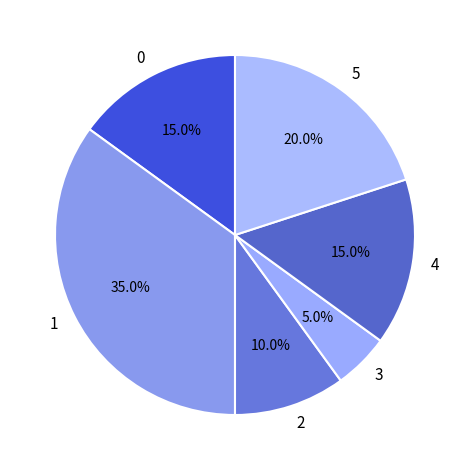

What percentage do 3 and 5 together represent?

25.0%